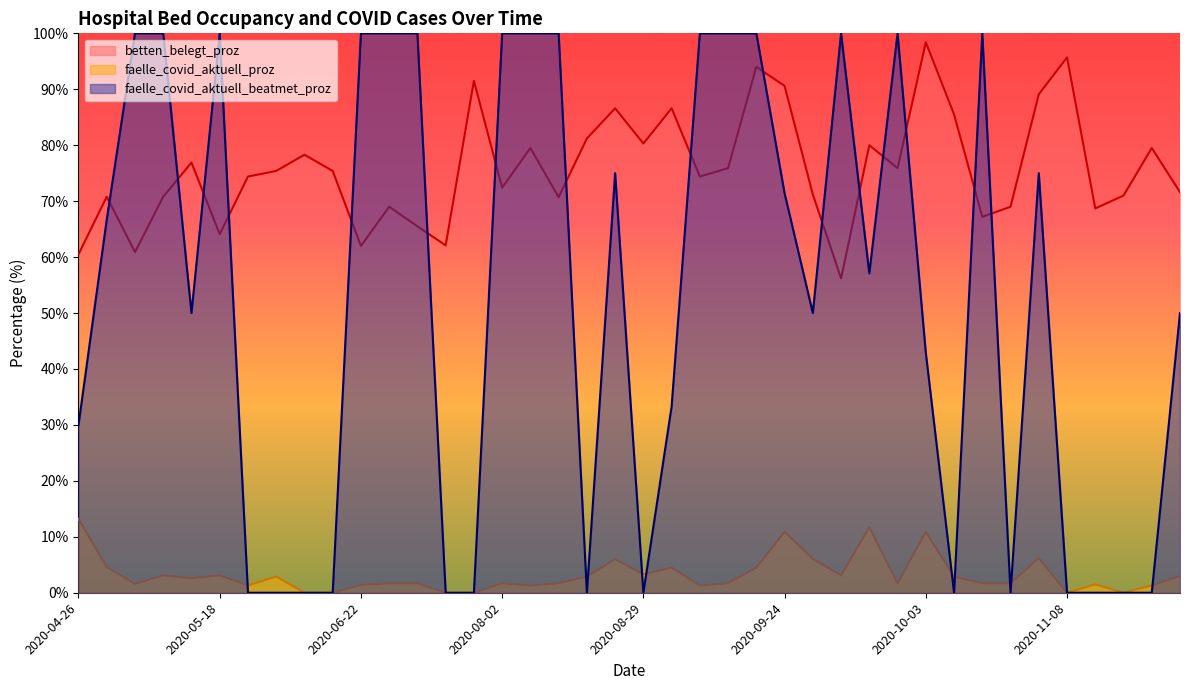

Count the number of categories in the chart.

40